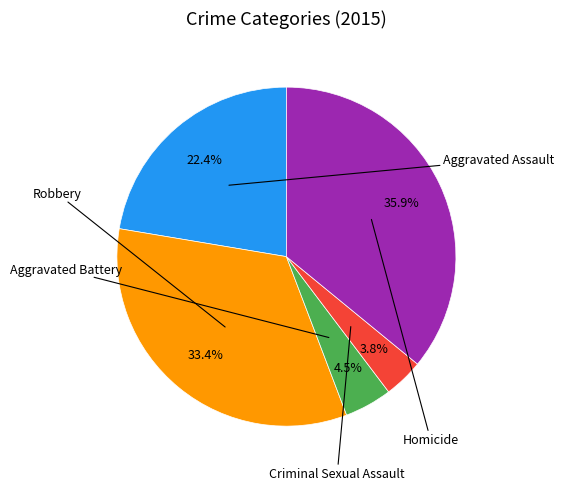

Is there a majority slice in this chart?

No